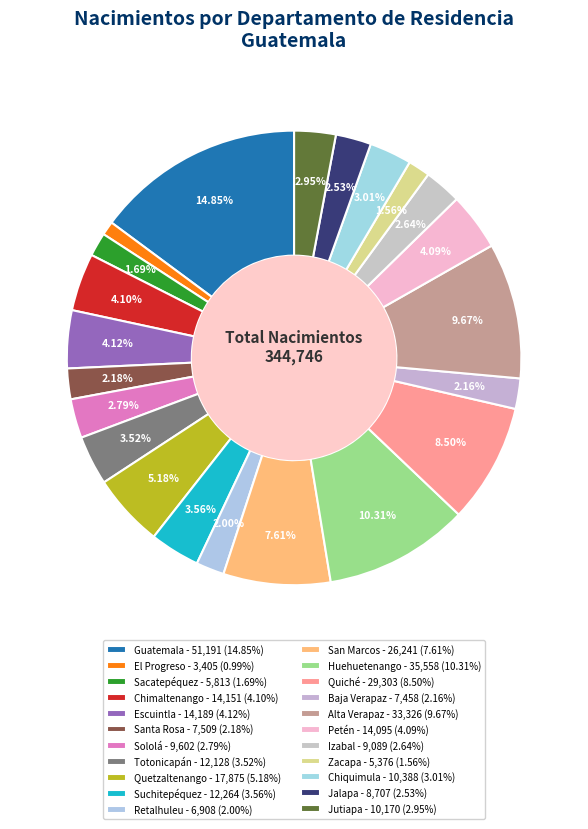

Count the number of slices in the pie.

22